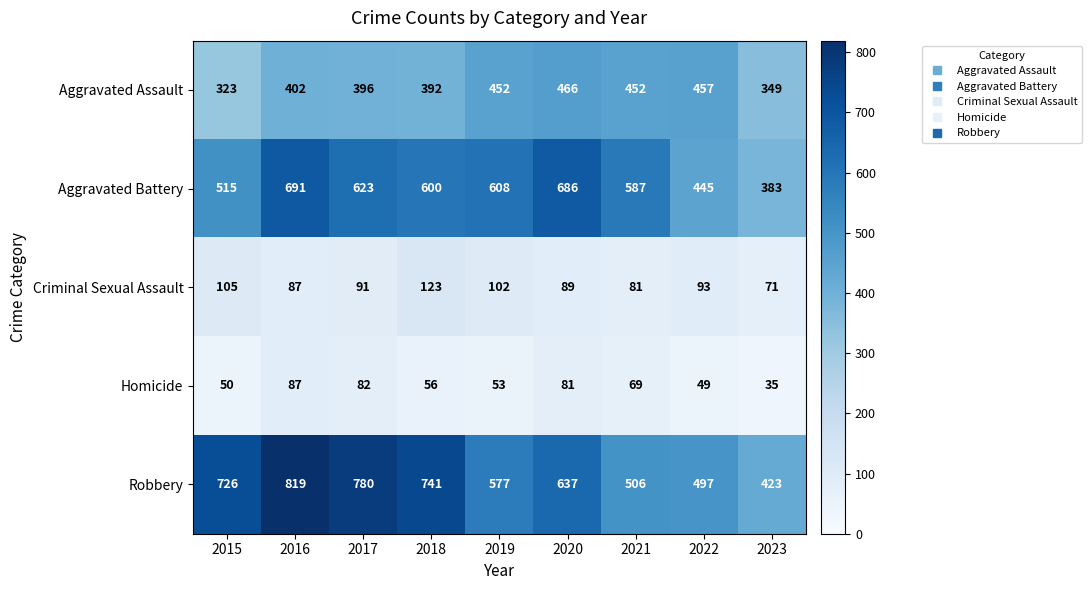

At how many categories does at least one series exceed 621?

5